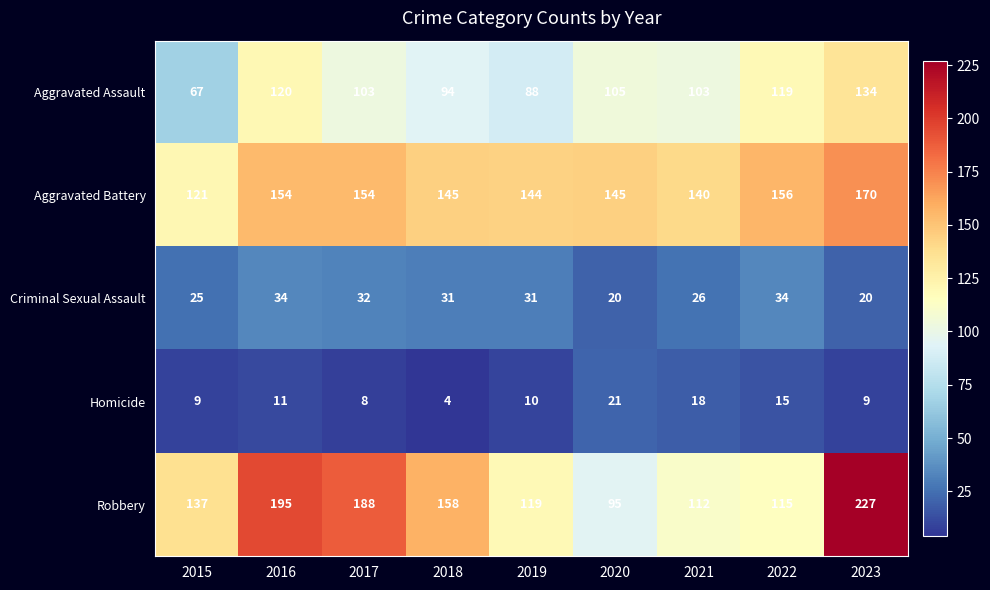

Which series changed the most between 2015 and 2016?

Robbery